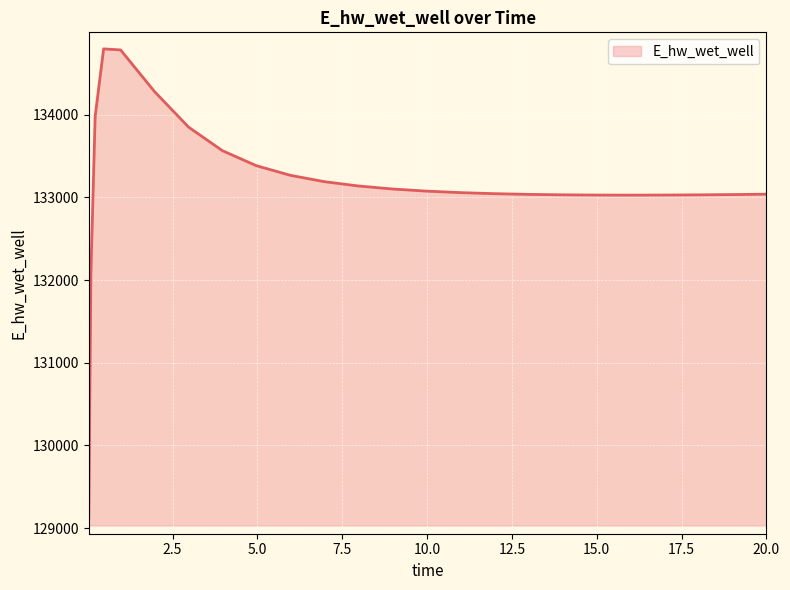

What is the difference between the maximum and minimum values?

5663.2